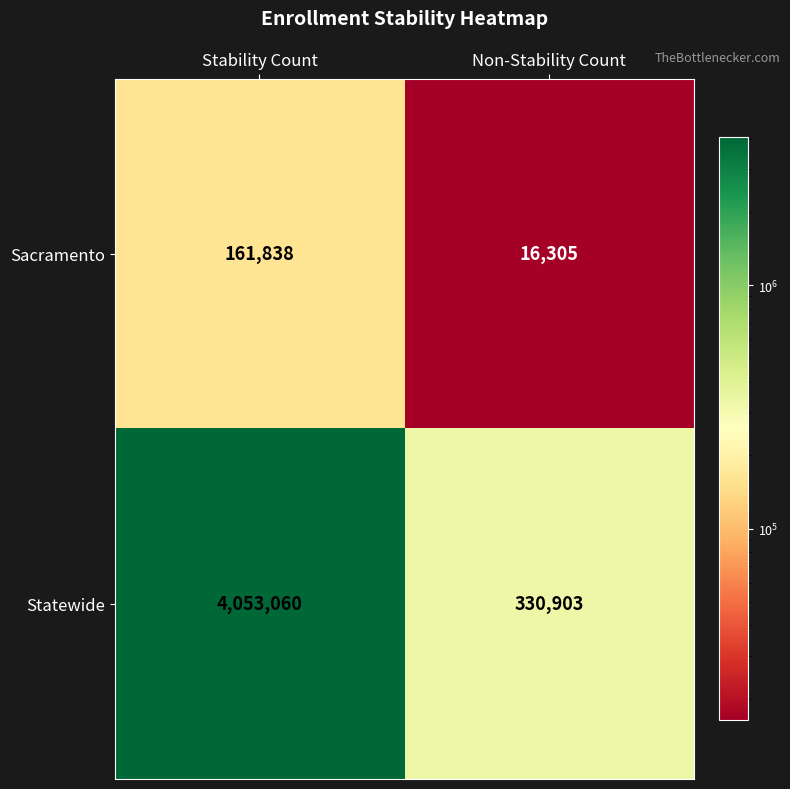

What is the difference between the maximum and minimum values in the Sacramento series?

145533